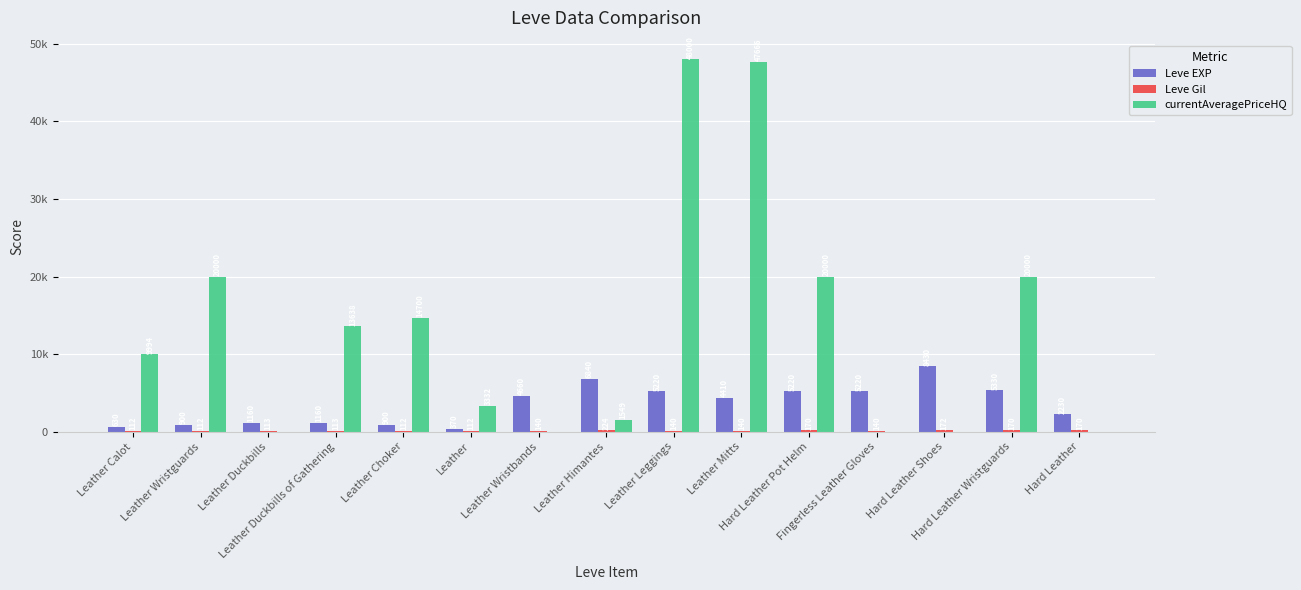

What is the label of the 6th bar from the right?

Leather Mitts